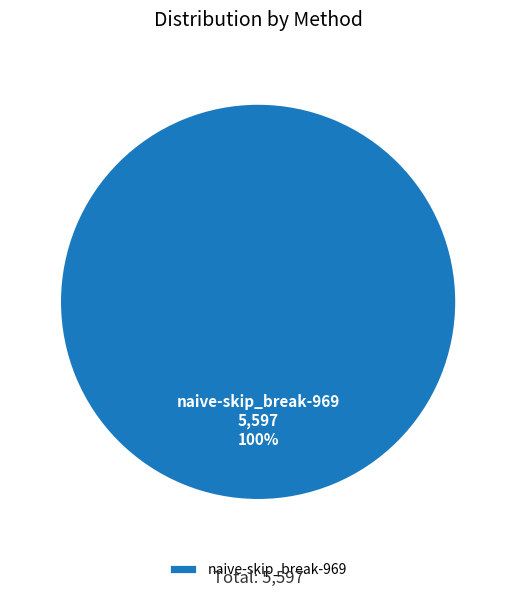

To the nearest percent, what percentage of the pie is naive-skip_break-969?

100%